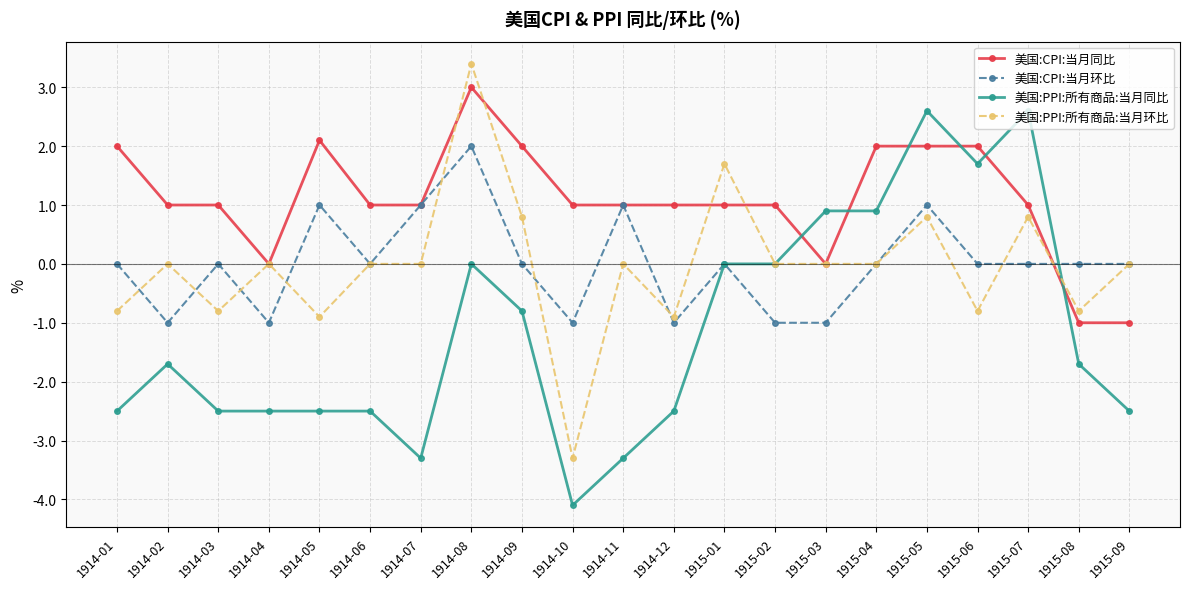

What is the difference between the maximum and minimum values in the 美国:PPI:所有商品:当月环比 series?

6.7